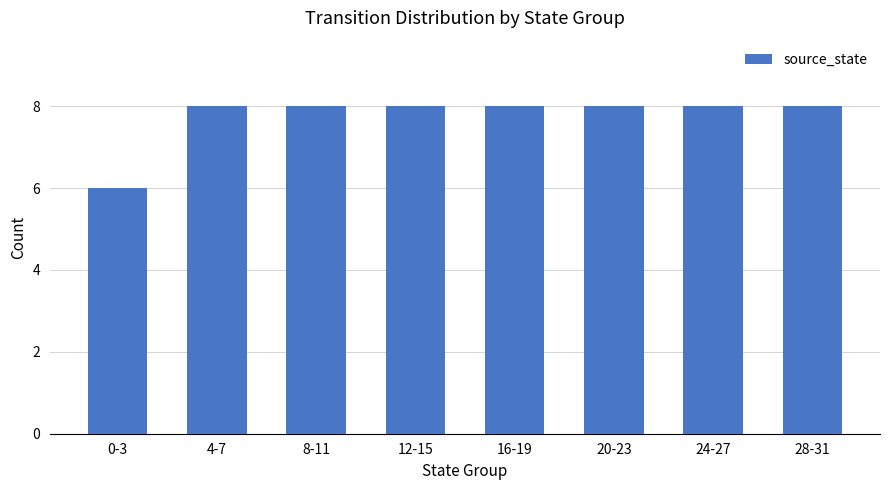

What is the label of the 3rd bar from the right?

20-23